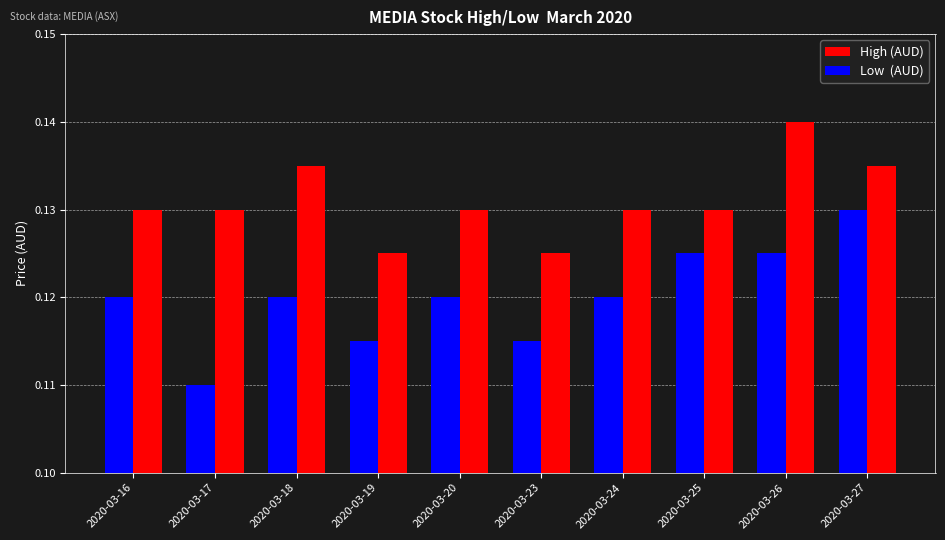

Which label corresponds to the smallest value in the chart?

2020-03-17